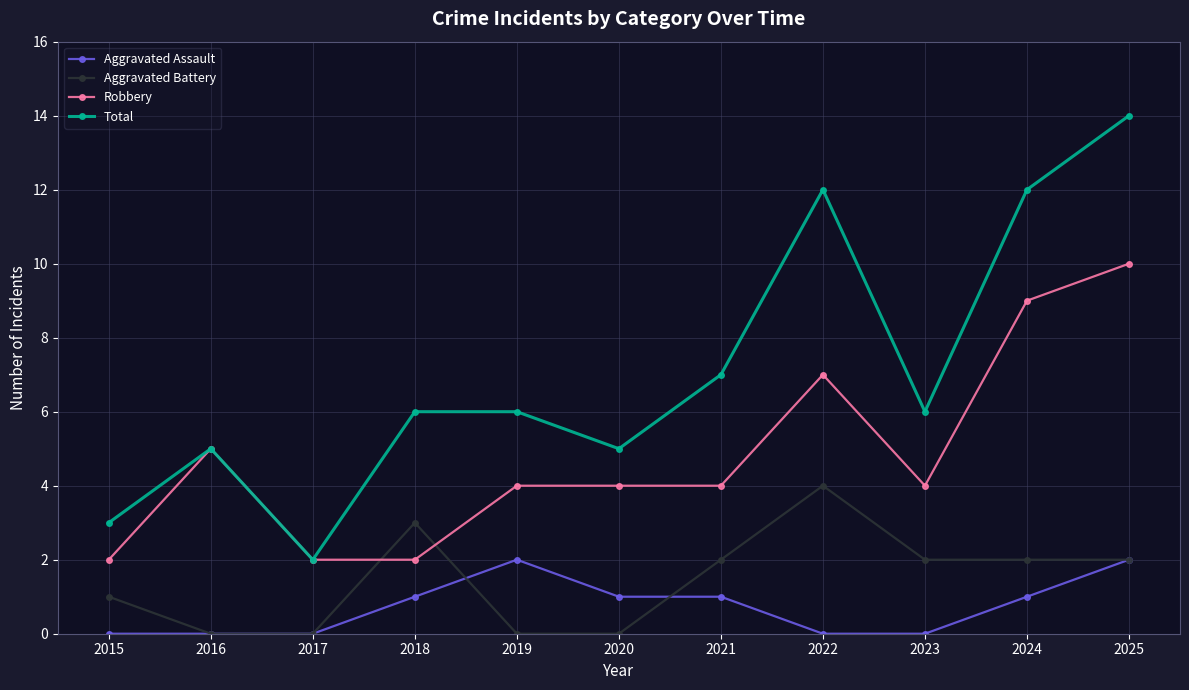

At how many categories does at least one series exceed 10?

3